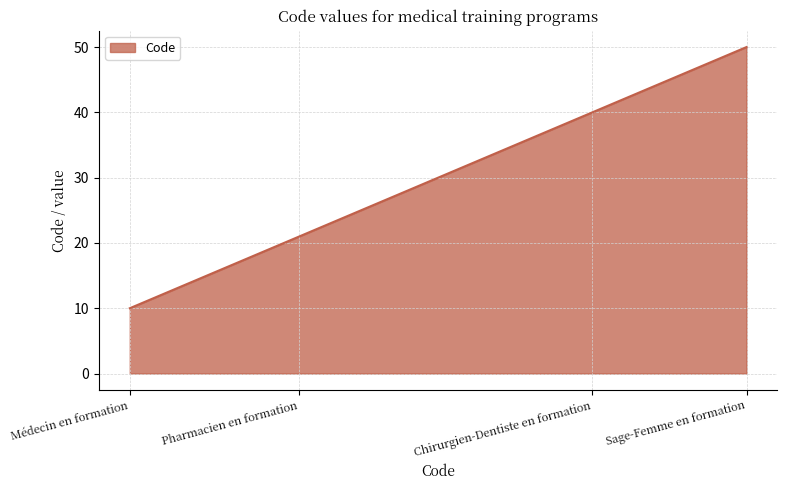

Reading right to left, transcribe all the data shown in this chart.

Sage-Femme en formation=50	Chirurgien-Dentiste en formation=40	Pharmacien en formation=21	Médecin en formation=10